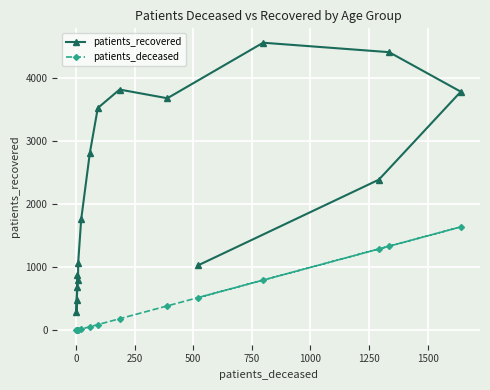

Count the number of data series in this chart.

2